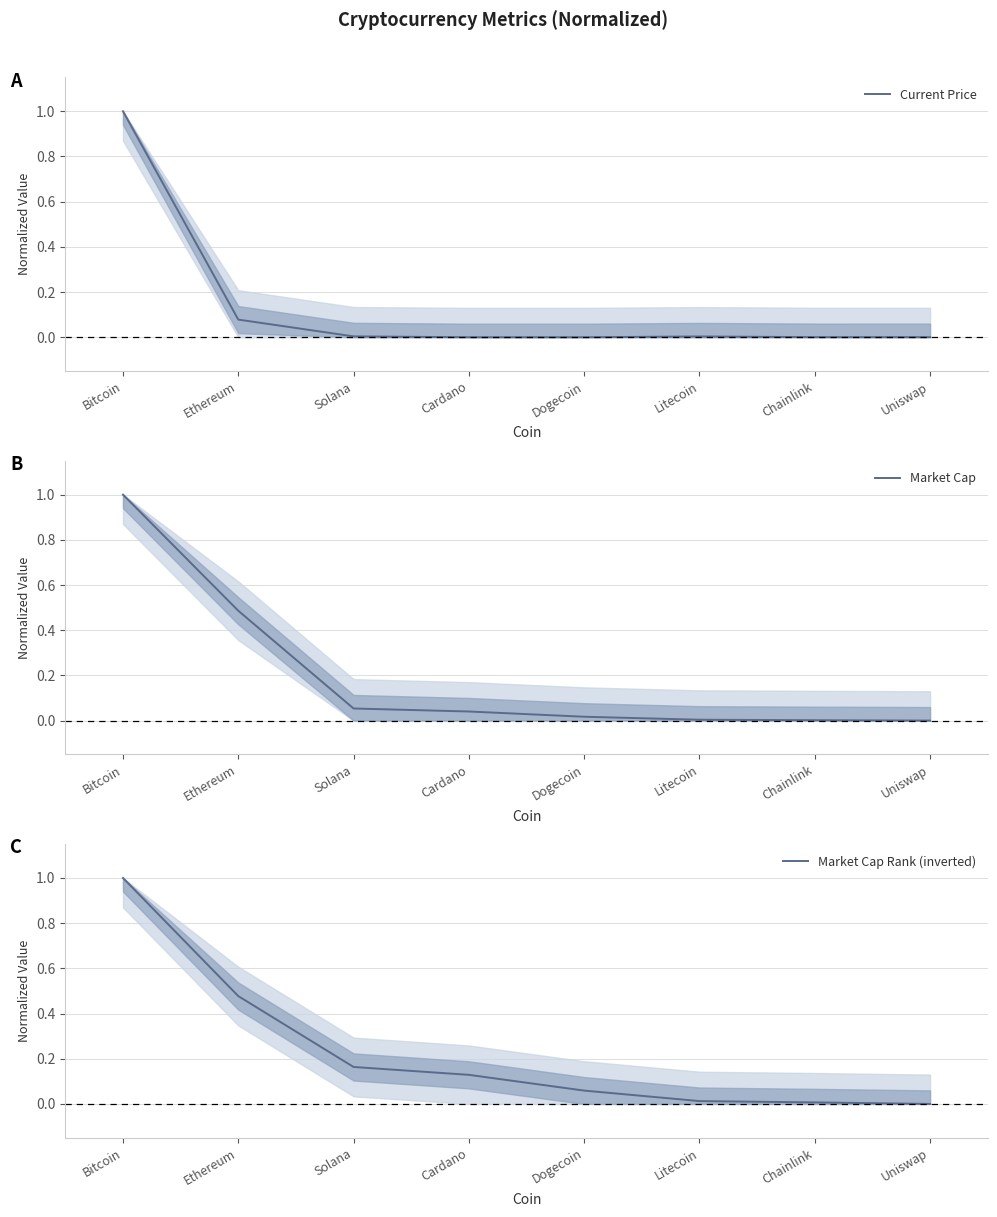

At how many categories does at least one series exceed 0?

8